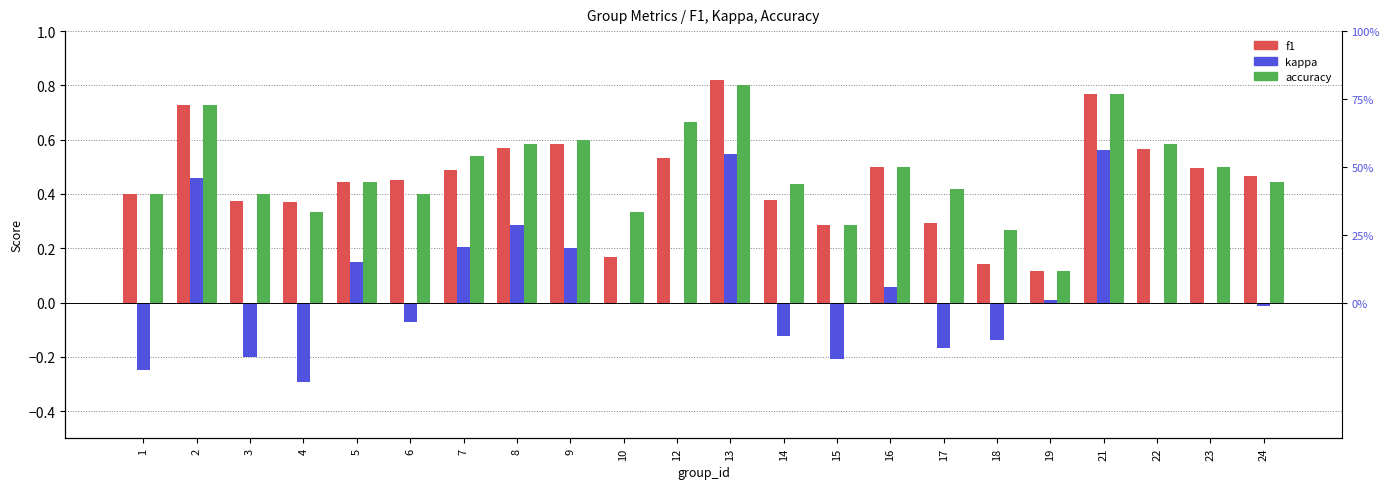

The value of accuracy at 23 is 0.5. True or false?

True